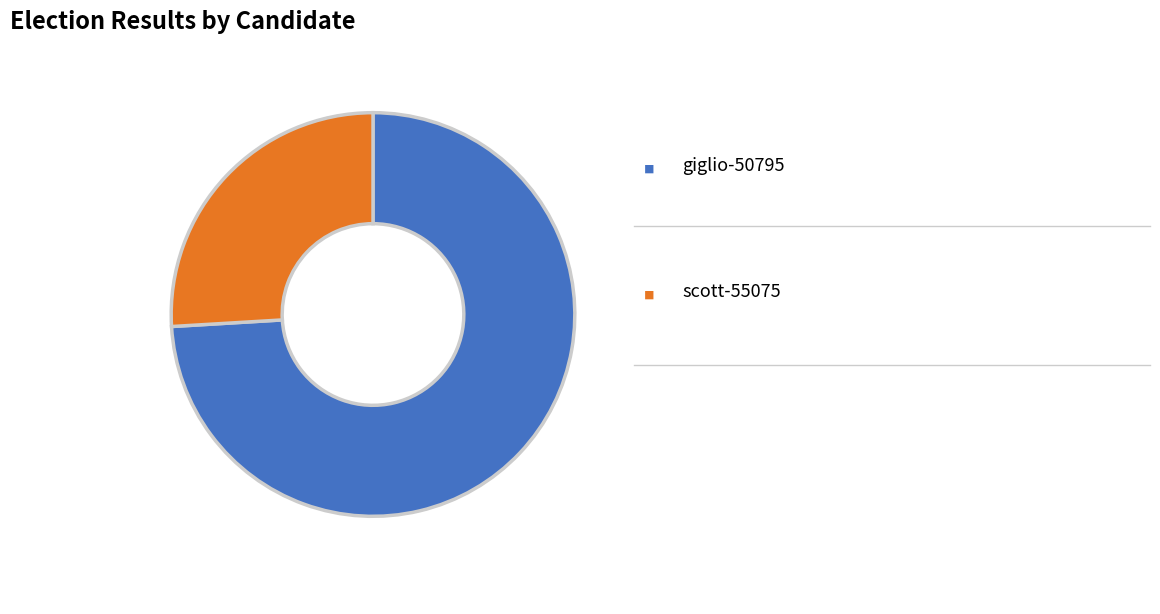

Does any single category account for the majority?

Yes